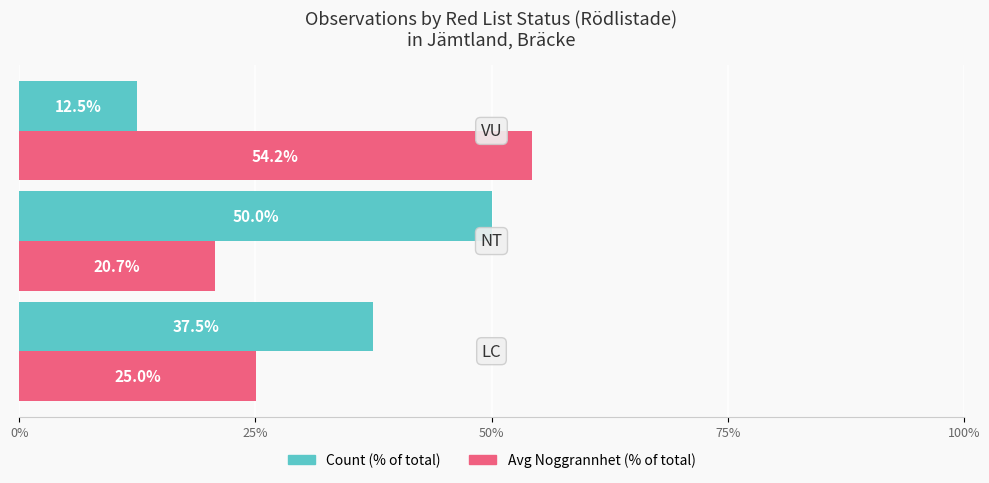

What is the smallest value displayed?

12.5